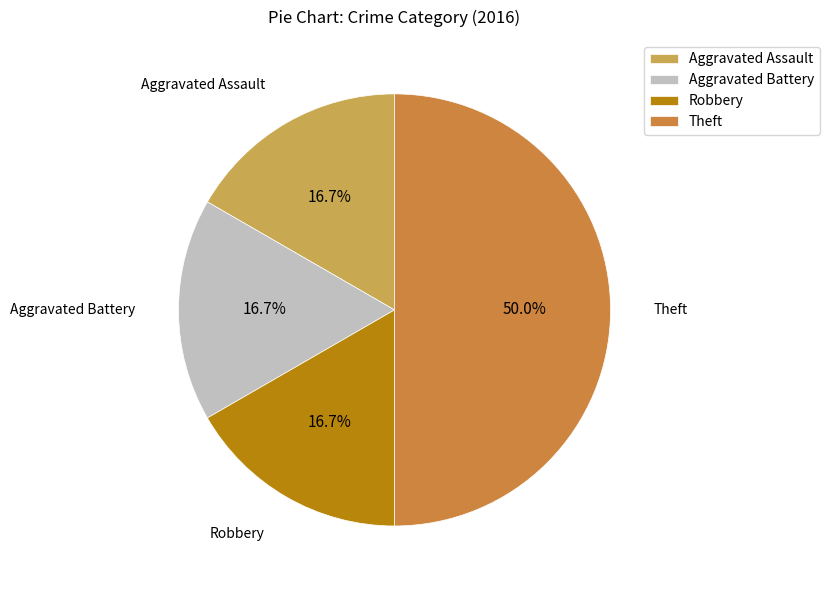

Count the number of slices in the pie.

4